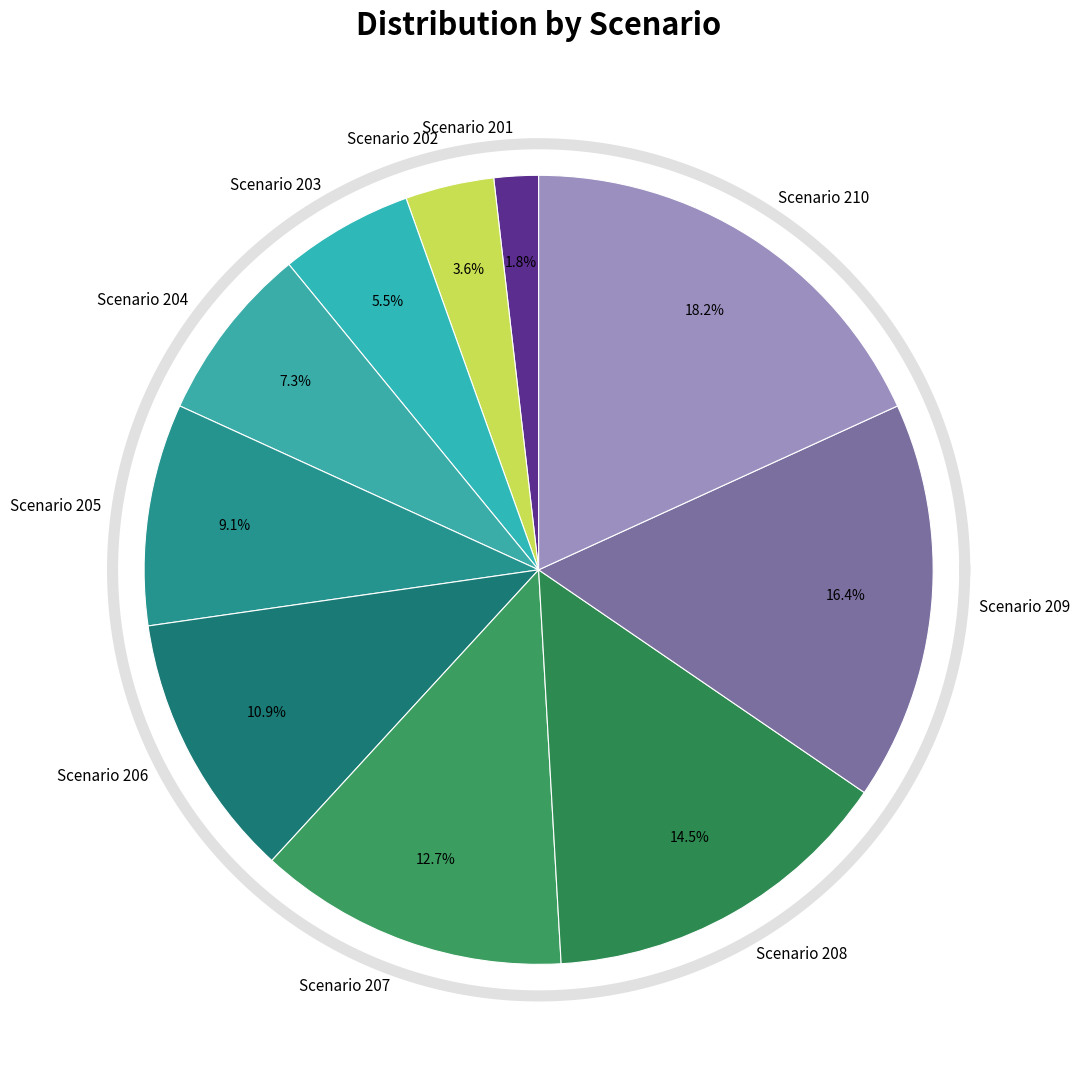

To the nearest percent, what percentage of the pie is 205?

9%